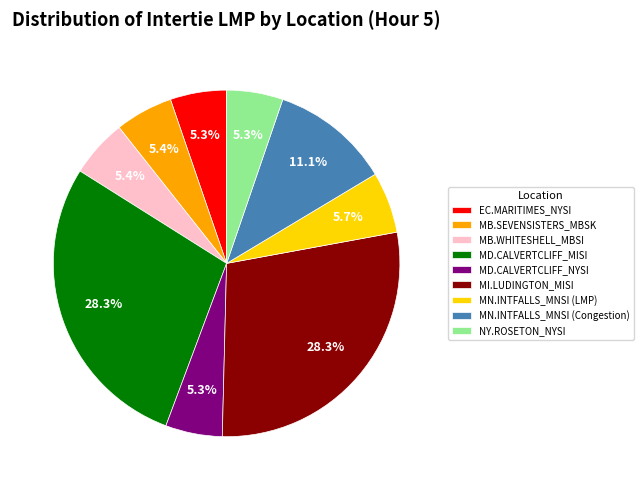

Is MI.LUDINGTON_MISI the majority of the pie?

No